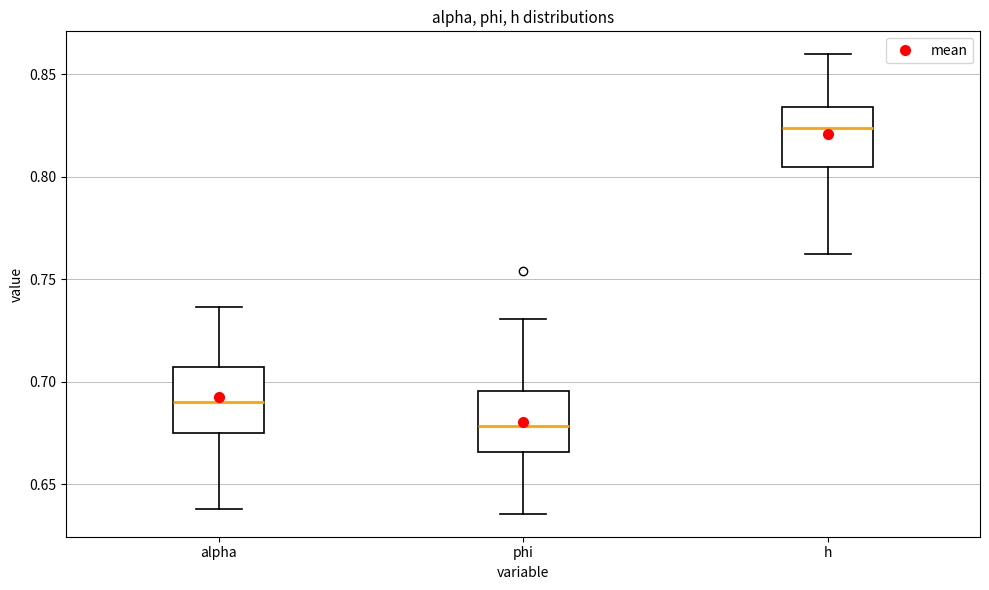

Where does the upper whisker of the box for alpha end on the y-axis? The values are not printed on the chart, so give them approximately, as read against the axis.

0.735